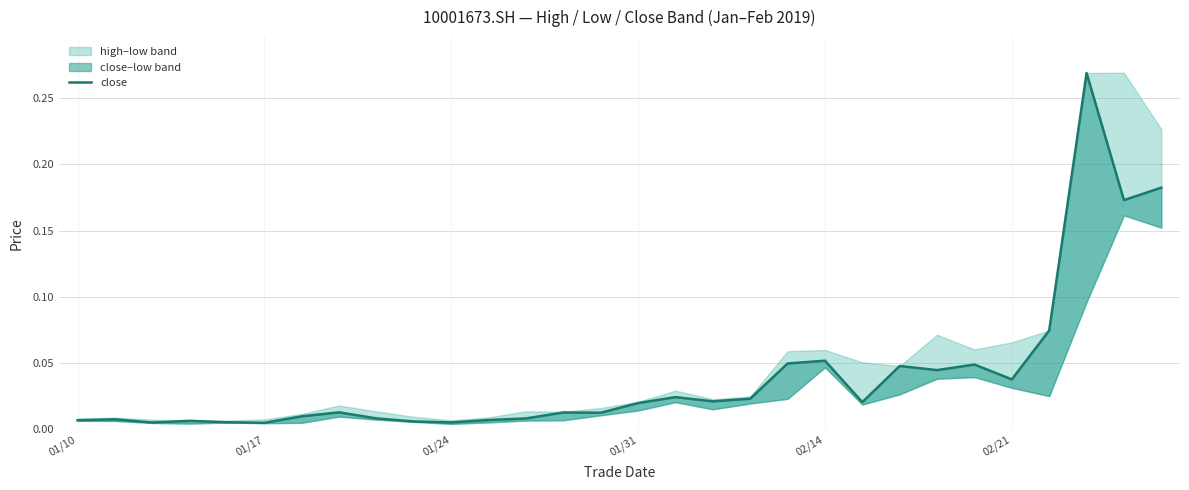

What position from the right is 02/14?

10